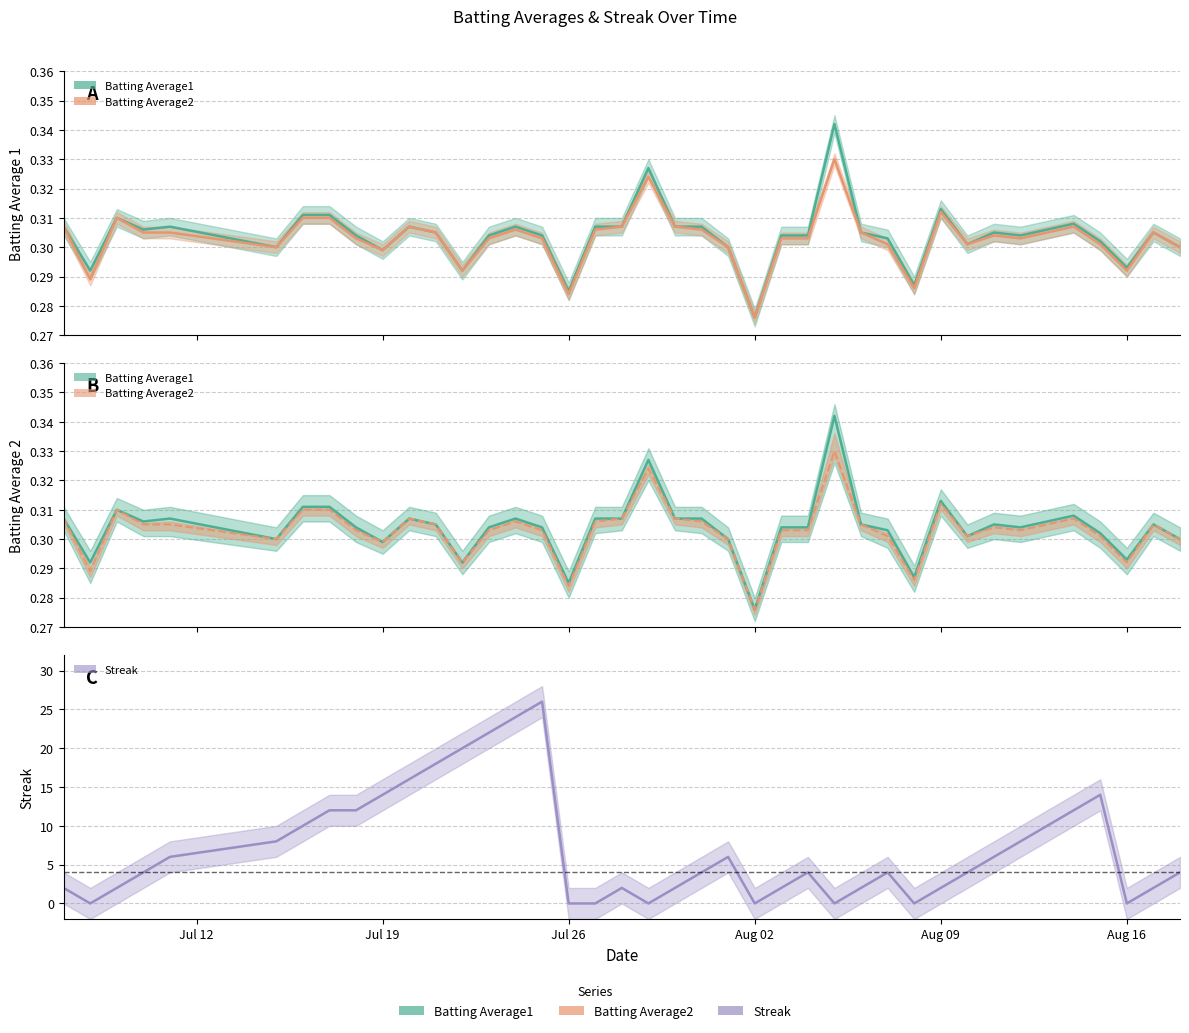

Is the value of Batting Average1 at 20 greater than the value of Streak at 28?

No